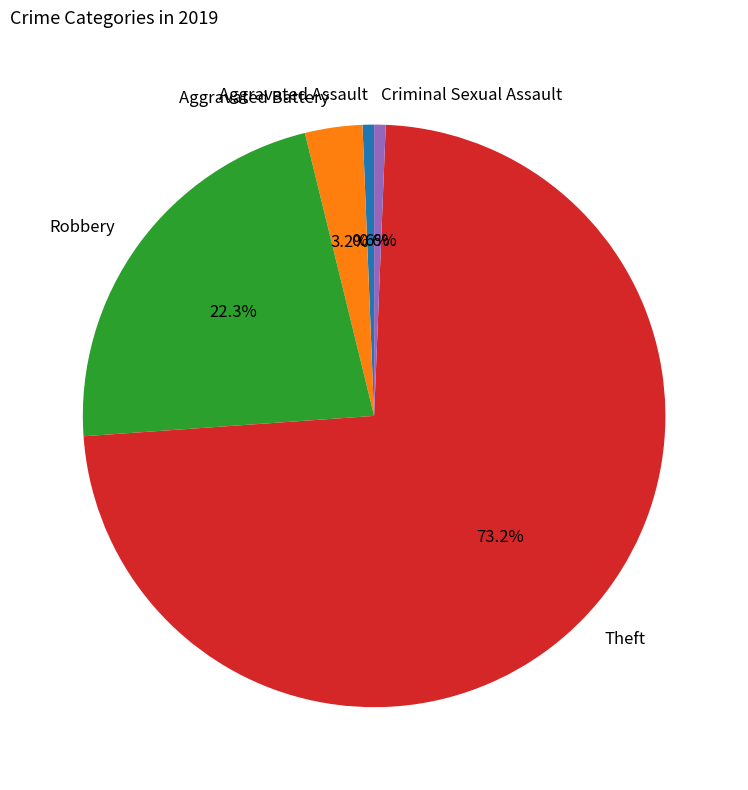

Which category accounts for the majority?

Theft